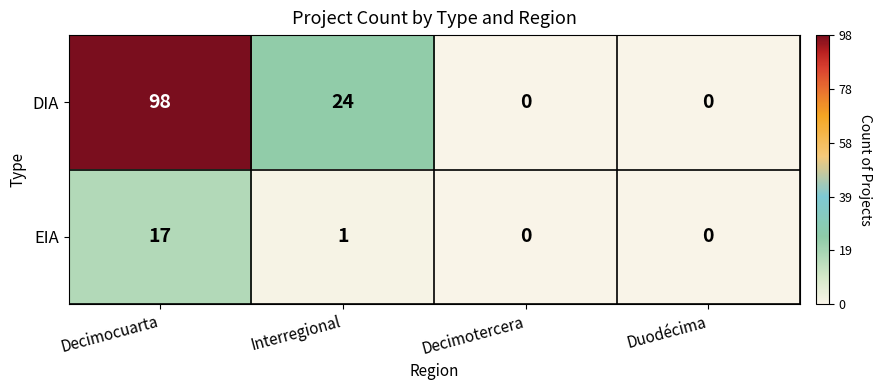

List the series in order of their overall mean, lowest first.

EIA, DIA